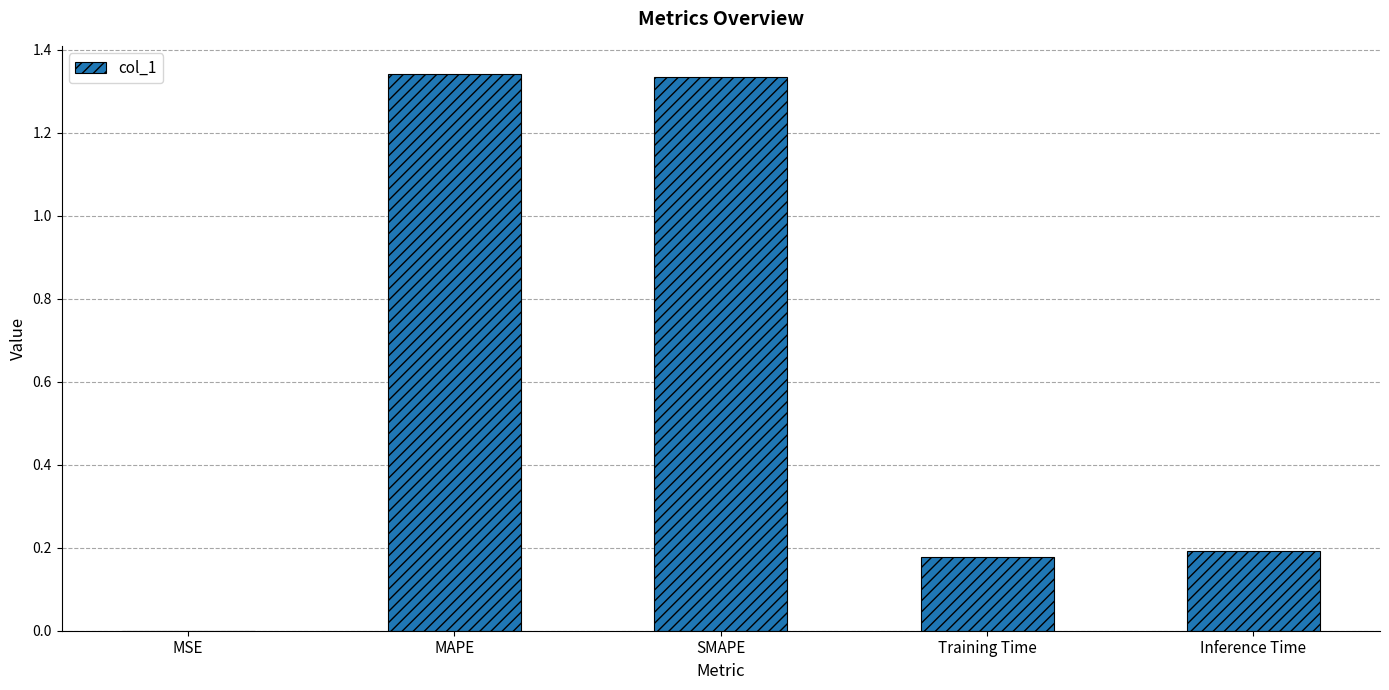

What is the sum of all values?

3.0